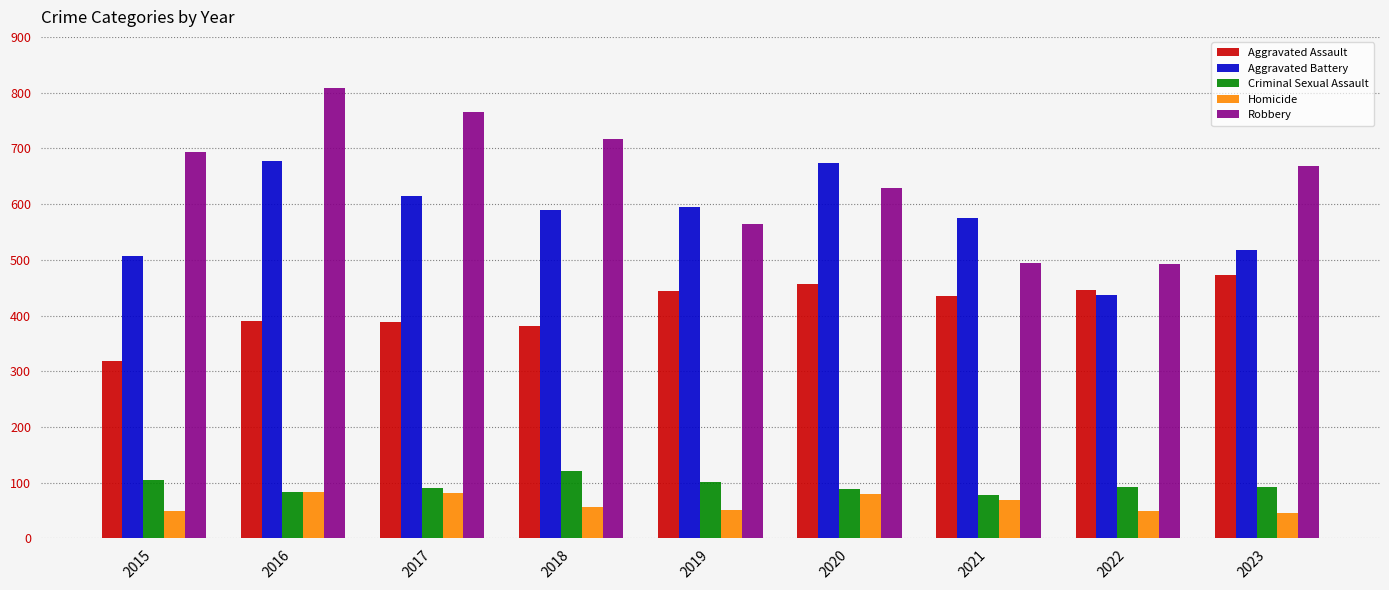

What is the minimum value shown in the chart?

45